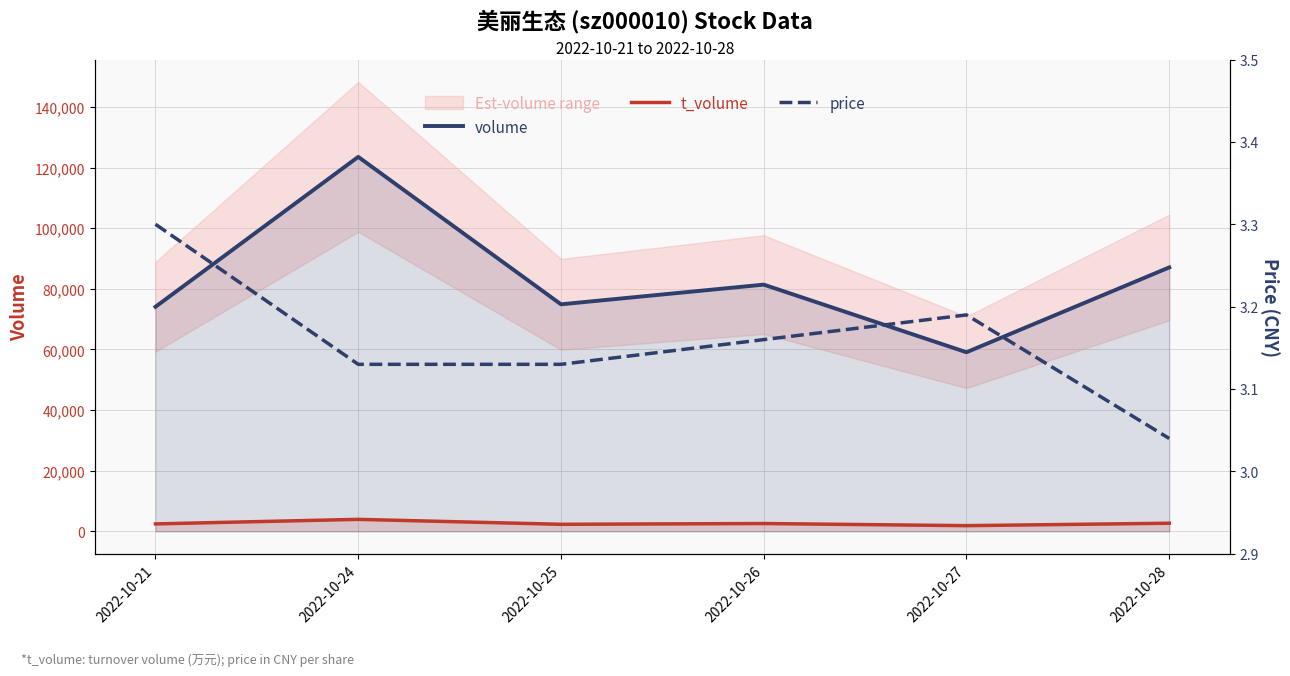

What is the spread (max minus min) of values at 2022-10-24?

123529.9